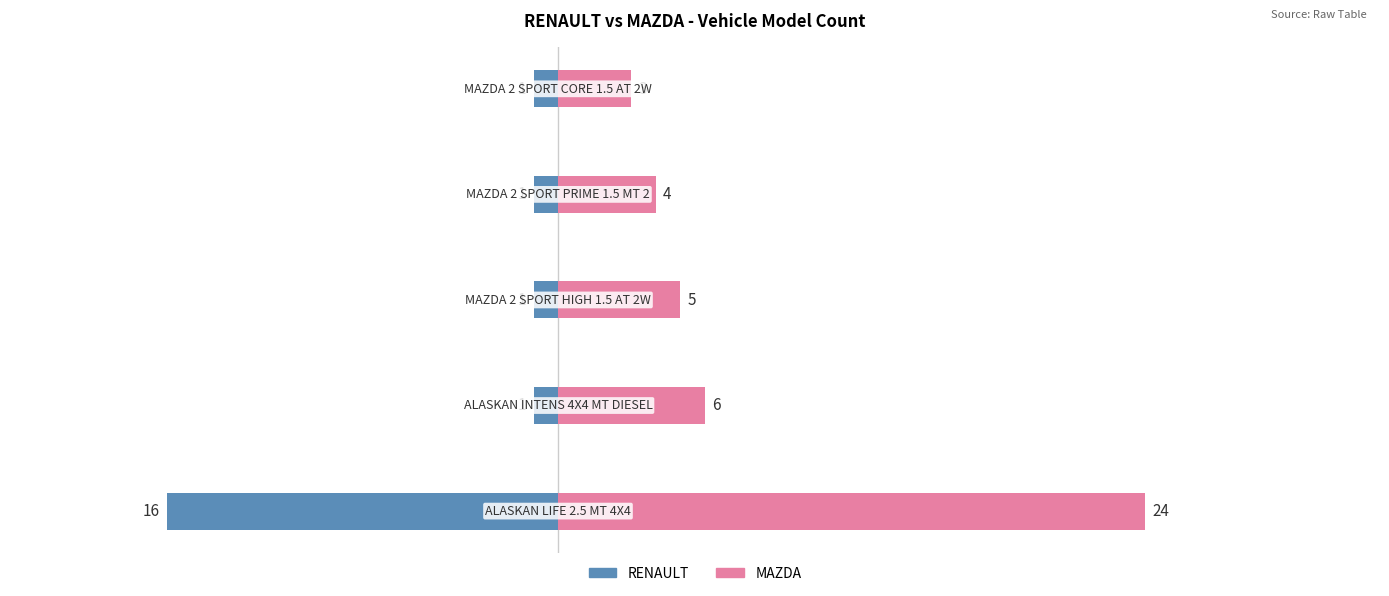

Reading left to right, extract all data points from this chart.

RENAULT: -16	-1	-1	-1	-1
MAZDA: 24	6	5	4	3